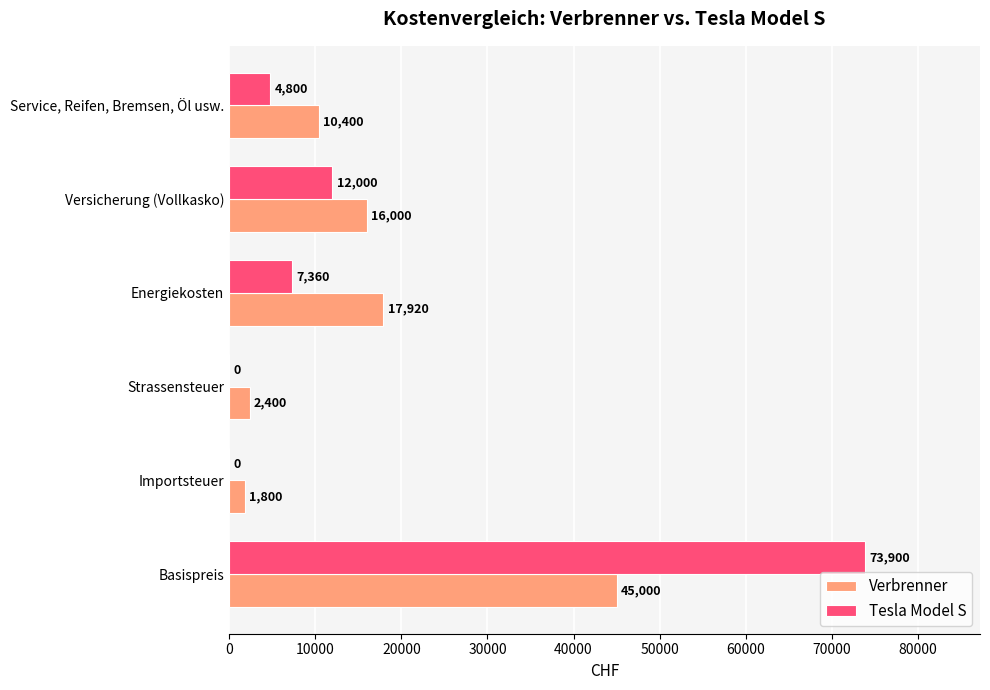

Which series has the largest total across all categories?

Tesla Model S